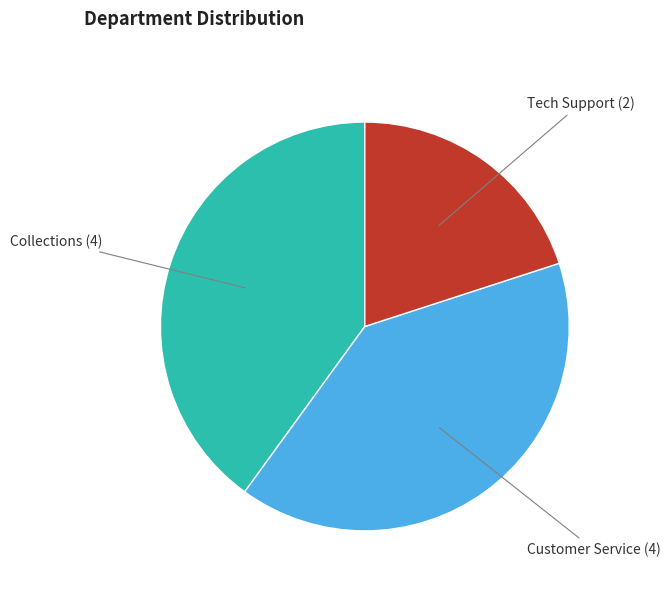

Is there a majority slice in this chart?

No